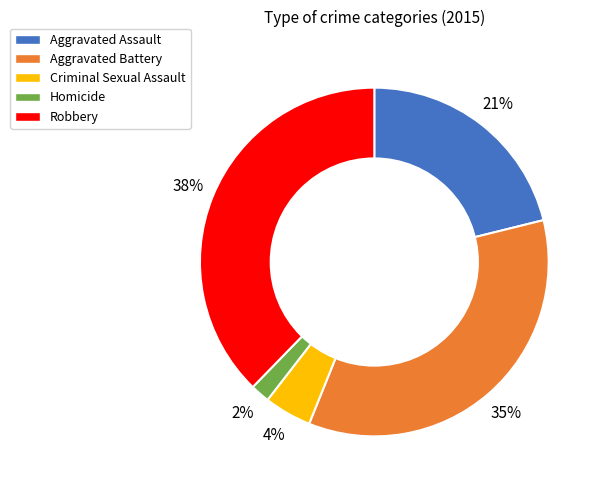

What percentage is the Aggravated Assault slice, to the nearest percent?

21%